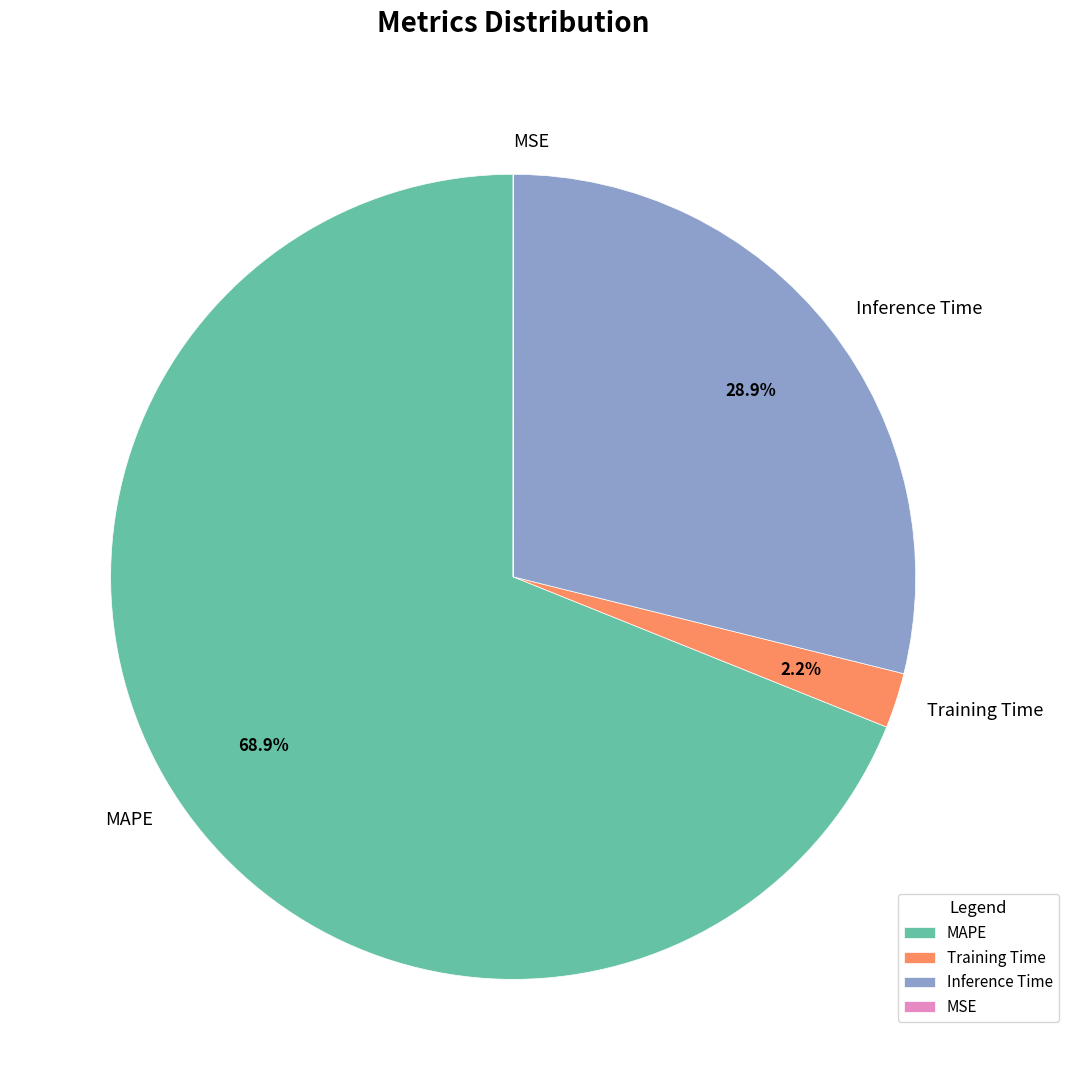

The Training Time slice represents 10% of the pie. True or false?

False